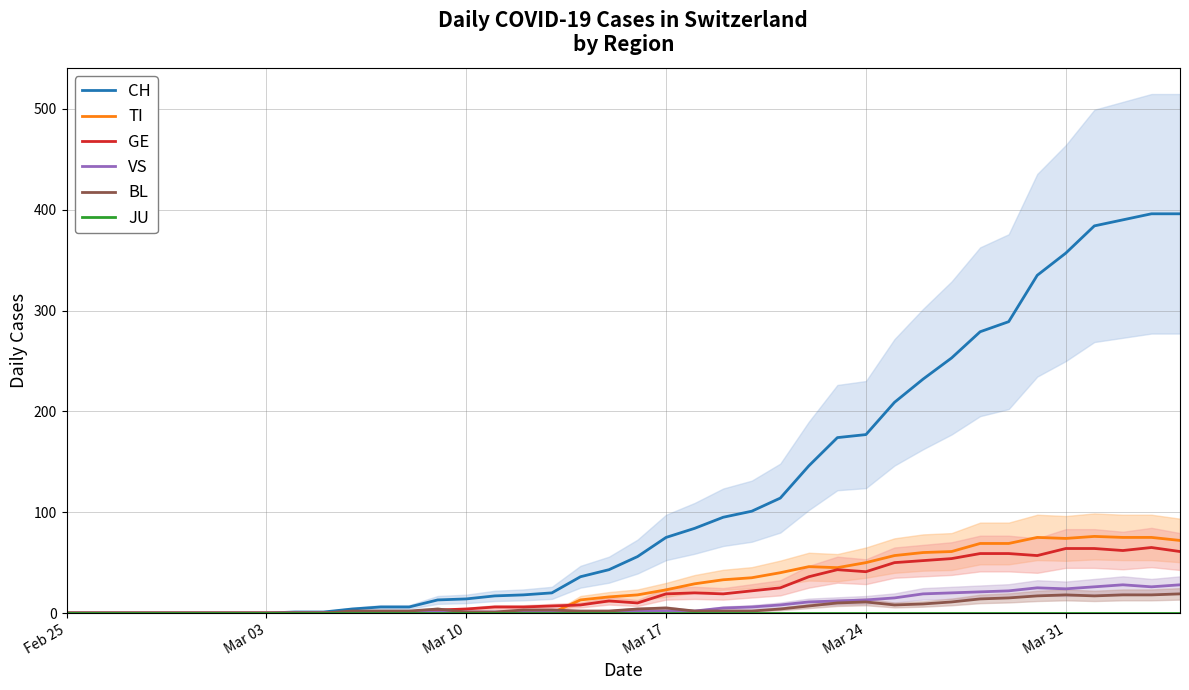

Is it true that VS equals 41 at Mar 31?

False